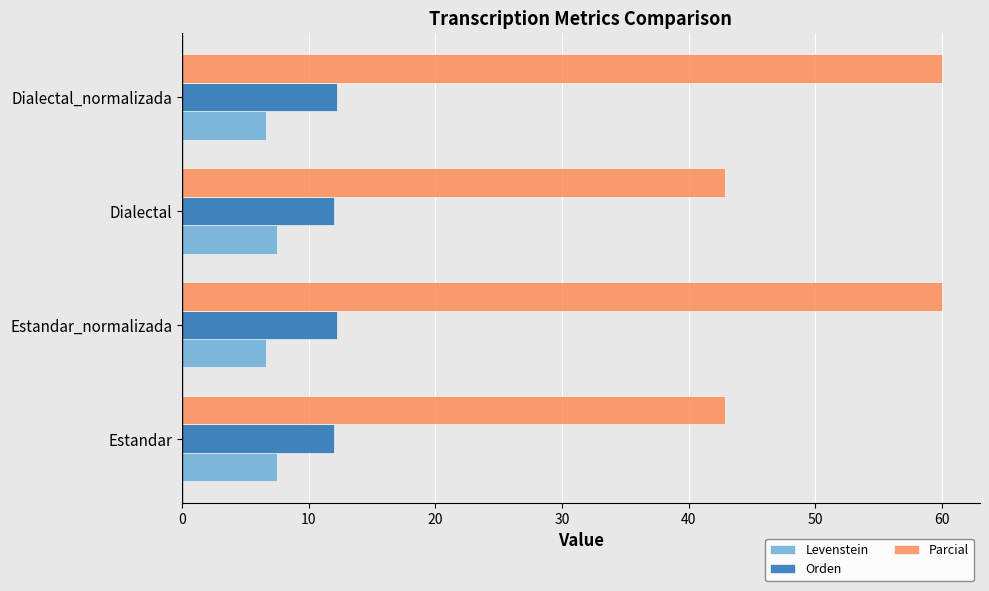

What is the average value of the Levenstein series?

7.1